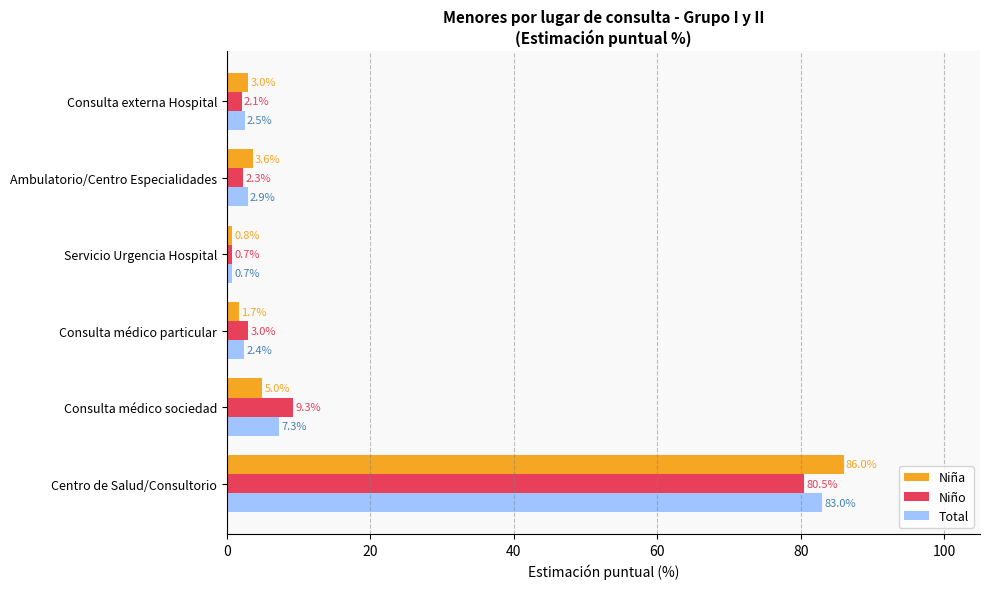

What is the average value of the Total series?

16.5